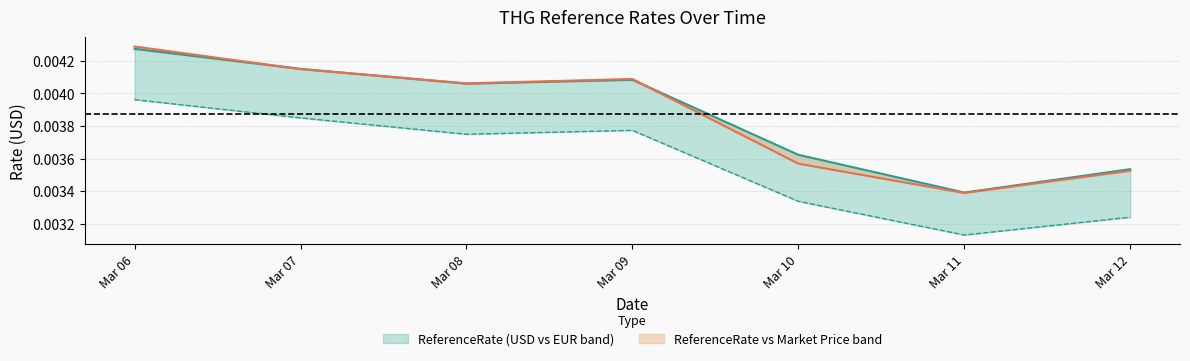

How many lines are shown in the chart?

3